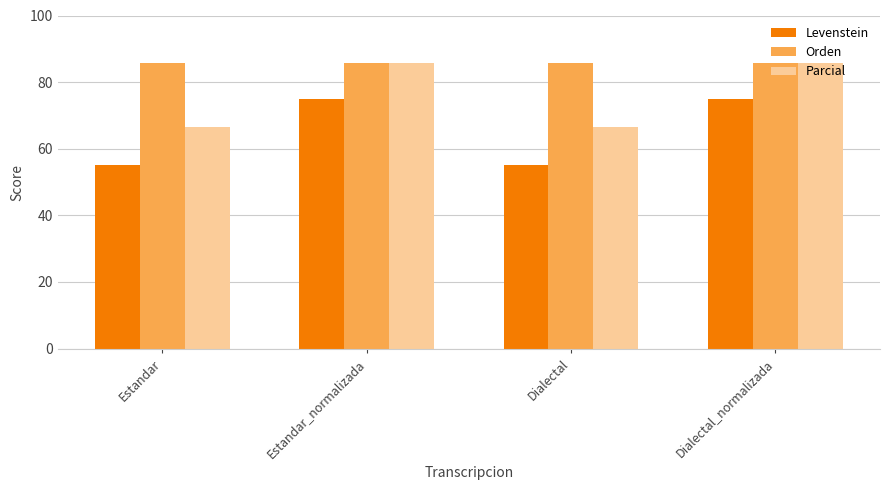

Reading left to right, extract all data points from this chart.

Levenstein: Estandar=55.0	Estandar_normalizada=75.0	Dialectal=55.0	Dialectal_normalizada=75.0
Orden: Estandar=85.7	Estandar_normalizada=85.7	Dialectal=85.7	Dialectal_normalizada=85.7
Parcial: Estandar=66.7	Estandar_normalizada=85.7	Dialectal=66.7	Dialectal_normalizada=85.7